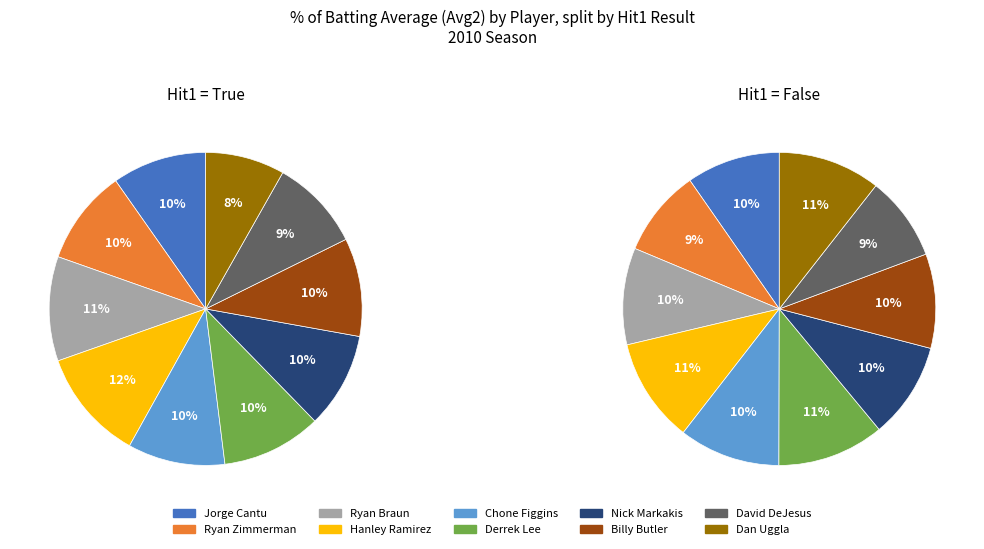

How many segments does this pie chart have?

10